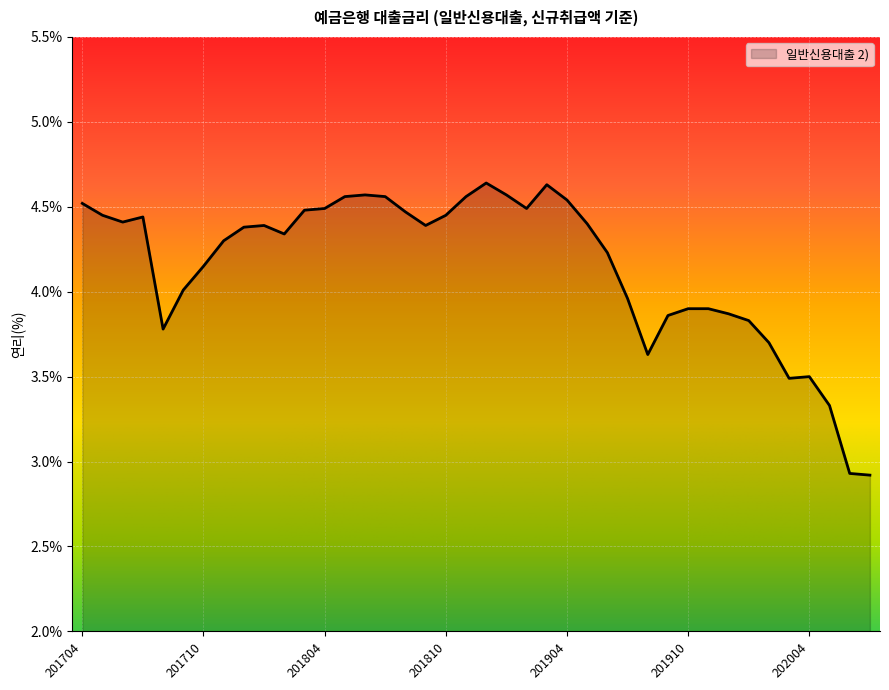

Does the chart have visible grid lines?

Yes